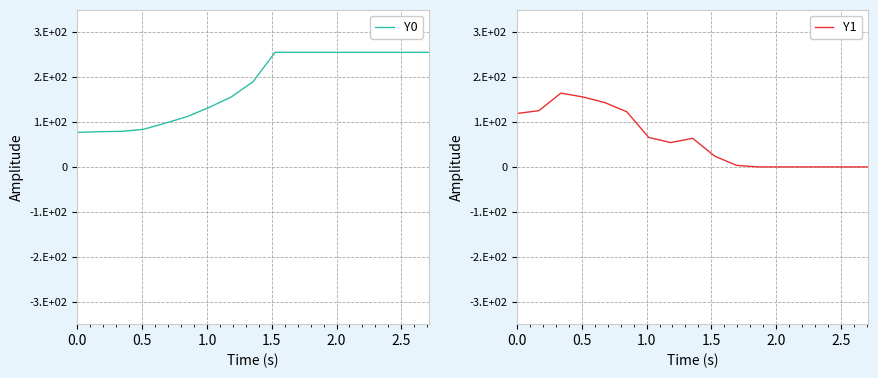

How many lines are shown in the chart?

2